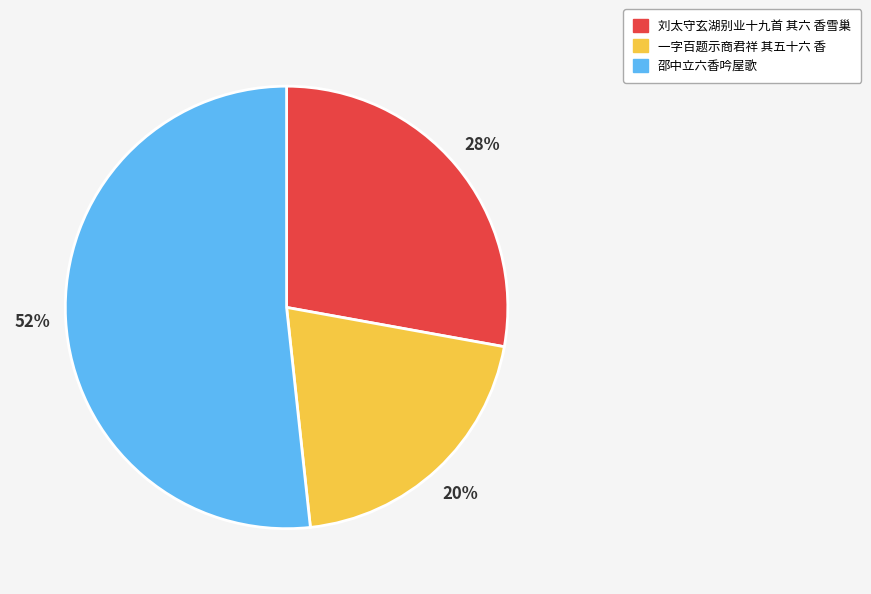

True or false: 刘太守玄湖别业十九首 其六 香雪巢 accounts for 28% of the total.

True